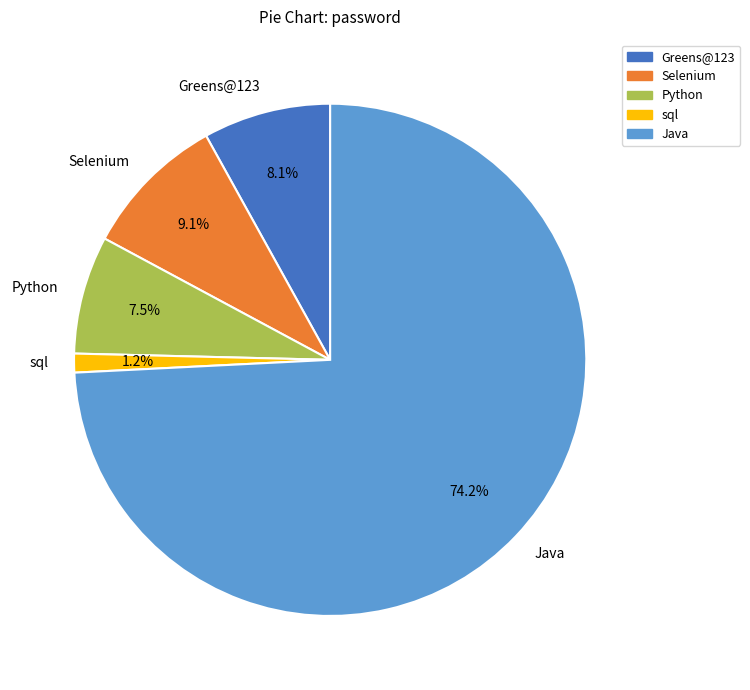

What is the ratio of the value at Java to the value at Python?

9.9